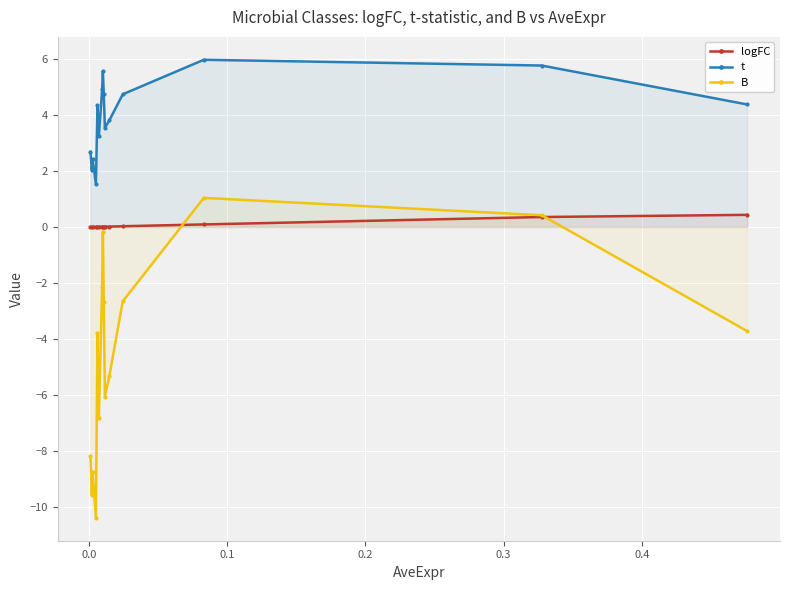

Rank the series by their average value, from highest to lowest.

t, logFC, B